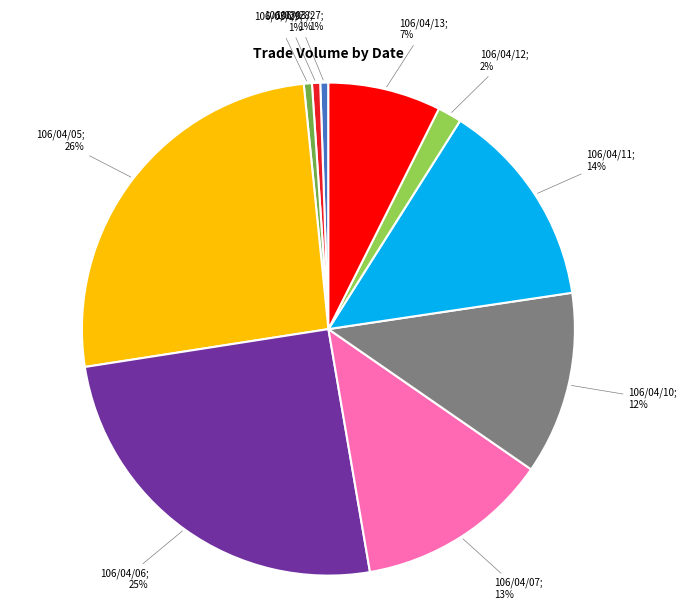

To the nearest percent, what is the average slice percentage?

10%